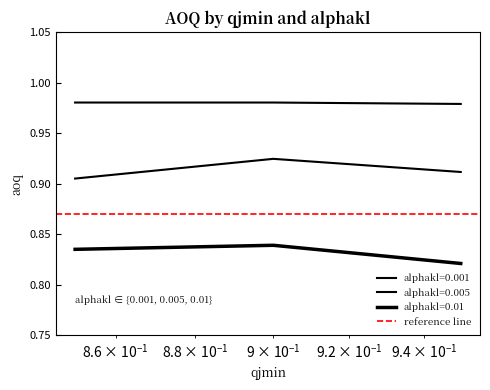

Between 0.85 and 0.9, which series saw the biggest shift?

alphakl=0.005